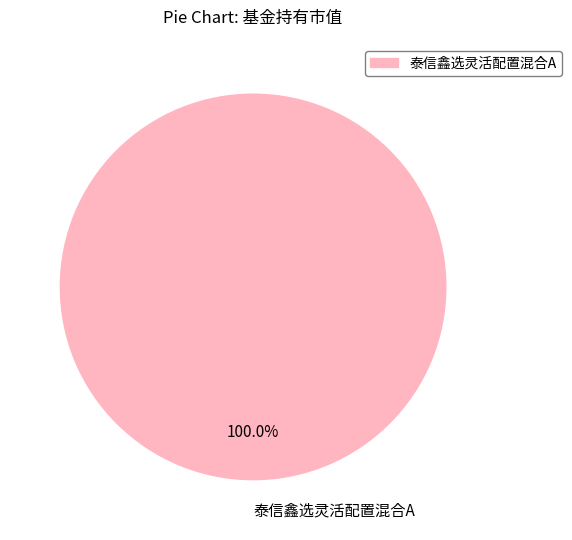

Is there any slice that represents more than half of the pie?

Yes